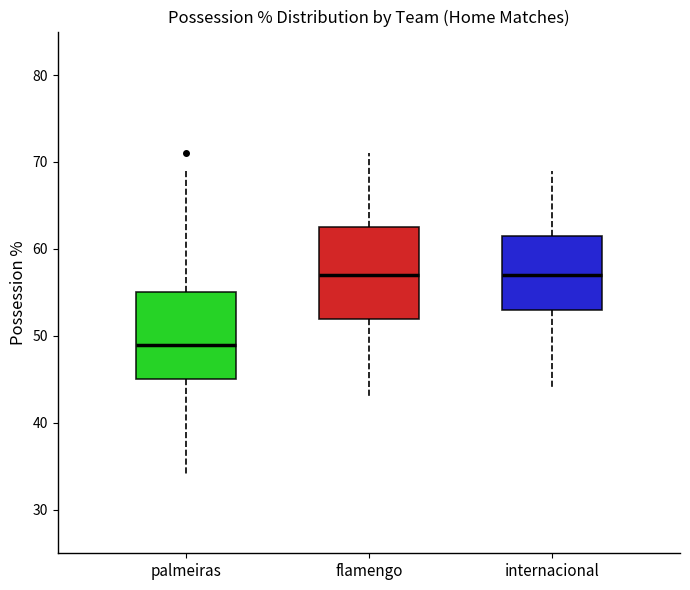

Reading left to right, read every box against the y-axis: the position of its median line, the range the box covers, and the ends of its whiskers. The values are not printed on the chart, so give them approximately, as read against the axis.

palmeiras: median 49, box 45 to 55, whiskers 34 to 69
flamengo: median 57, box 52 to 63, whiskers 43 to 71
internacional: median 57, box 53 to 62, whiskers 44 to 69